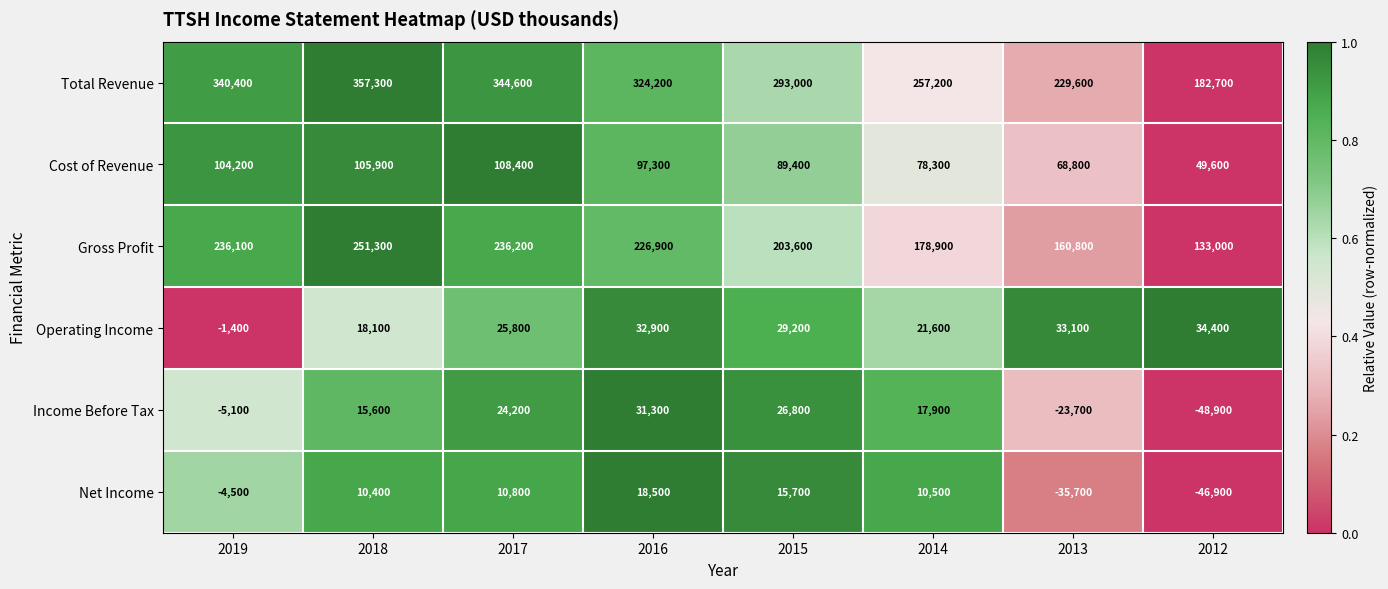

At which label does Operating Income first exceed 29200?

2016